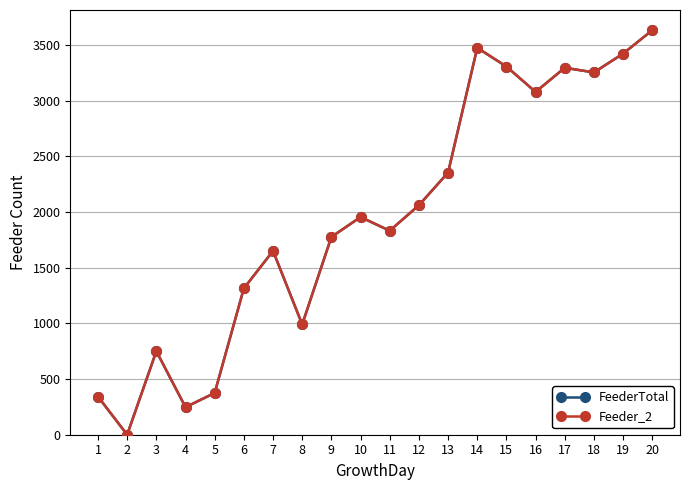

True or false: Feeder_2 and FeederTotal intersect in this chart.

False